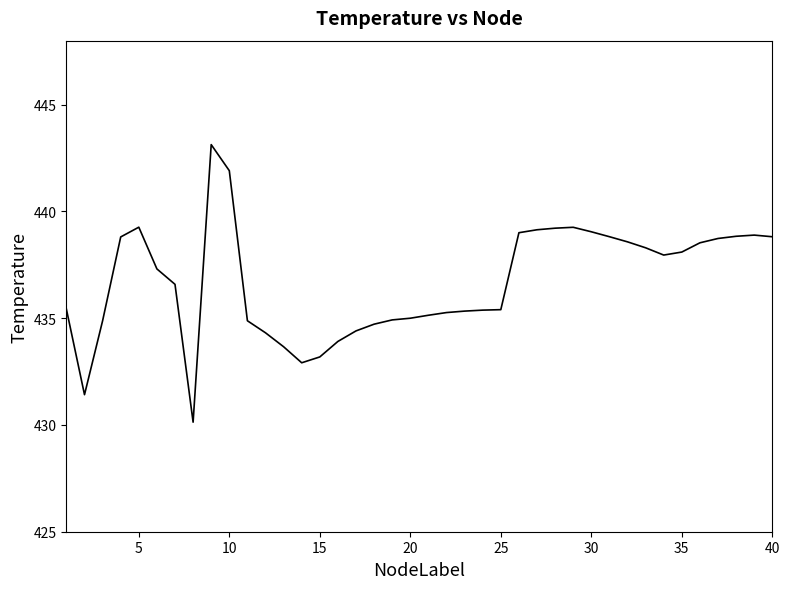

What is the minimum value shown in the chart?

430.1